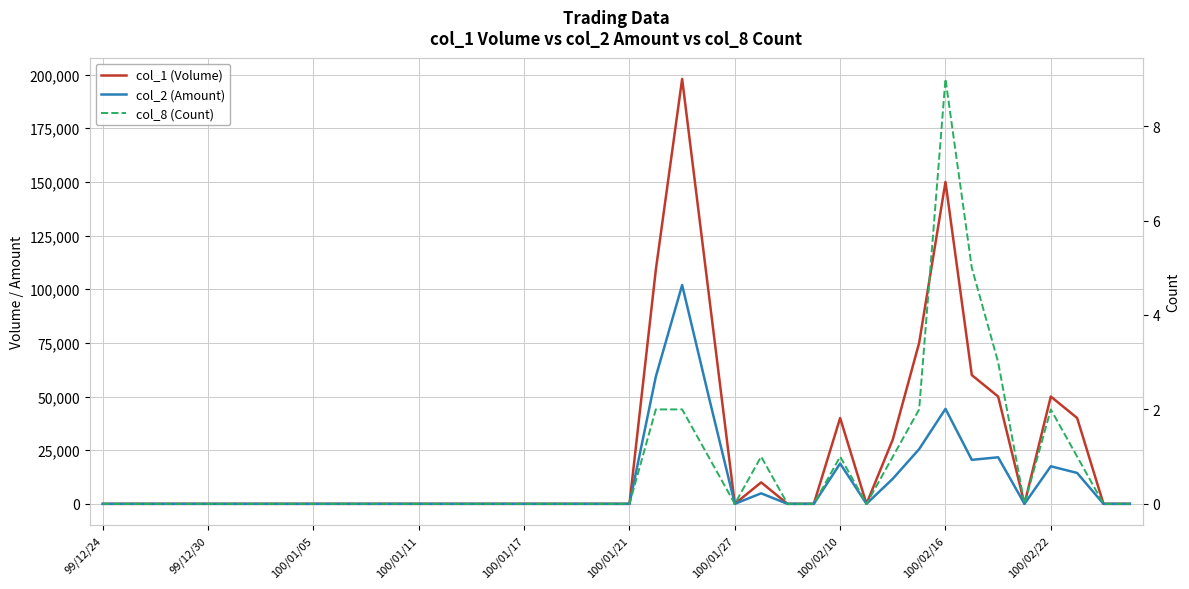

Reading left to right, extract all data points from this chart.

col_1 (Volume): 0	0	0	0	0	0	0	0	0	0	0	0	0	0	0	0	0	0	0	0	0	109000	198000	99000	0	10000	0	0	40000	0	30000	75000	150000	60000	50000	0	50000	40000	0	0
col_2 (Amount): 0	0	0	0	0	0	0	0	0	0	0	0	0	0	0	0	0	0	0	0	0	59260	101970	50490	0	4900	0	0	18800	0	11700	25500	44270	20500	21700	0	17500	14400	0	0
col_8 (Count): 0	0	0	0	0	0	0	0	0	0	0	0	0	0	0	0	0	0	0	0	0	2	2	1	0	1	0	0	1	0	1	2	9	5	3	0	2	1	0	0